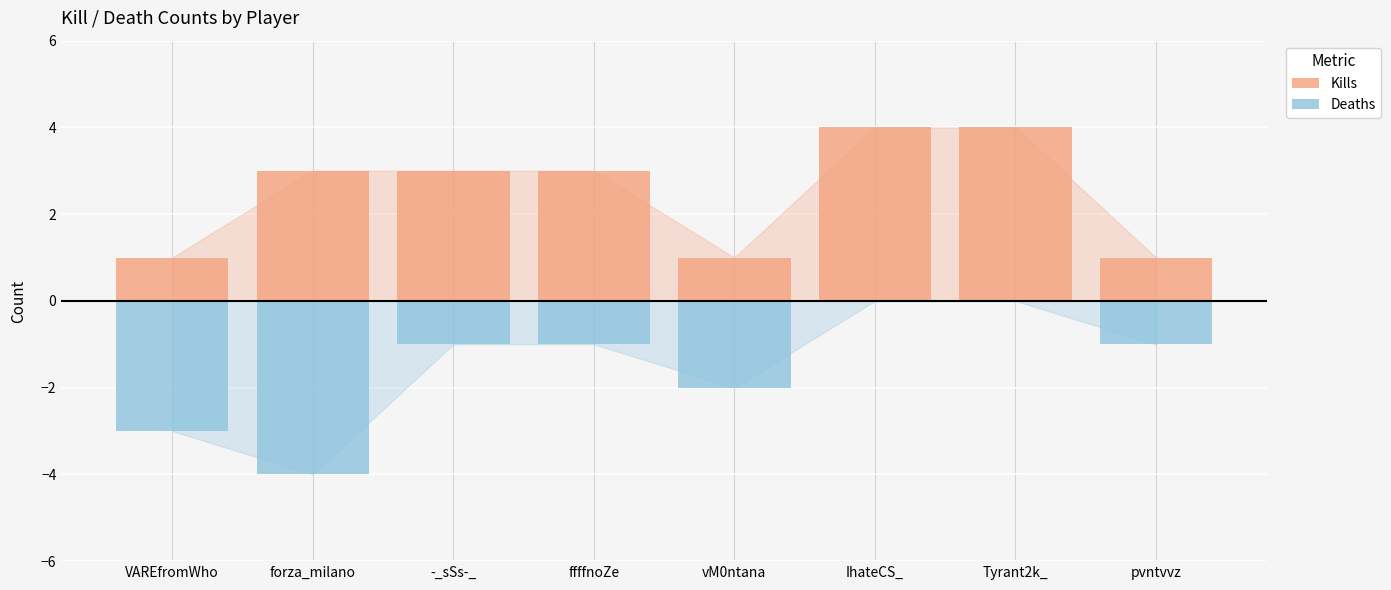

Between -_sSs-_ and pvntvvz, which series saw the biggest shift?

Kills